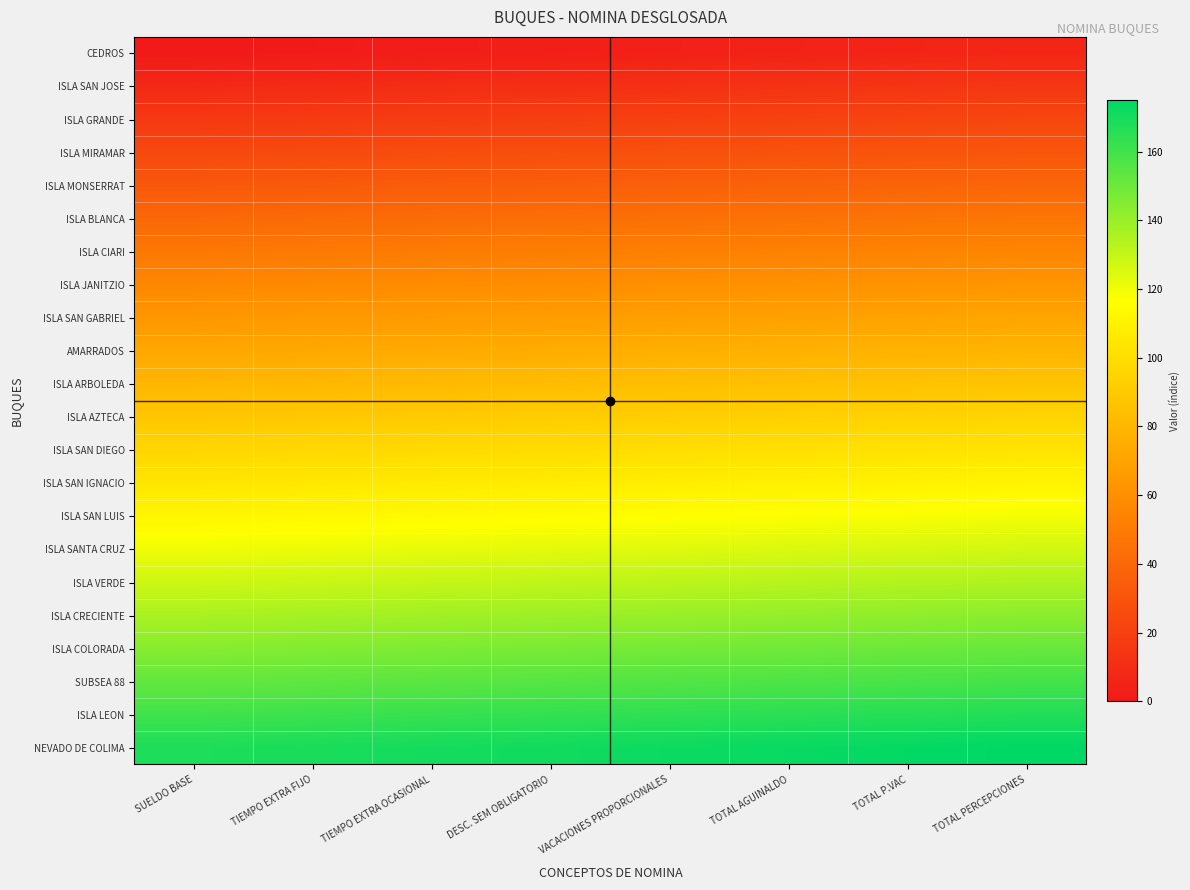

At how many categories does at least one series exceed 102?

8